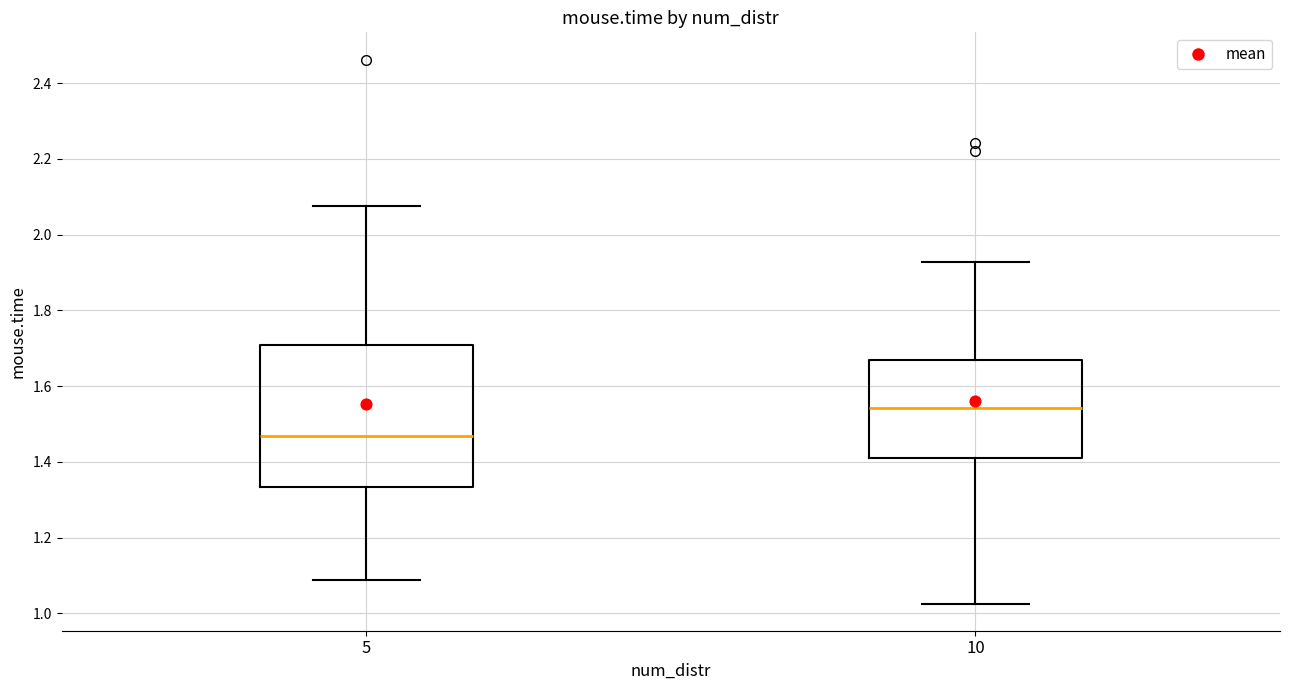

Comparing the boxes themselves (not the whiskers), which one is the tallest?

5